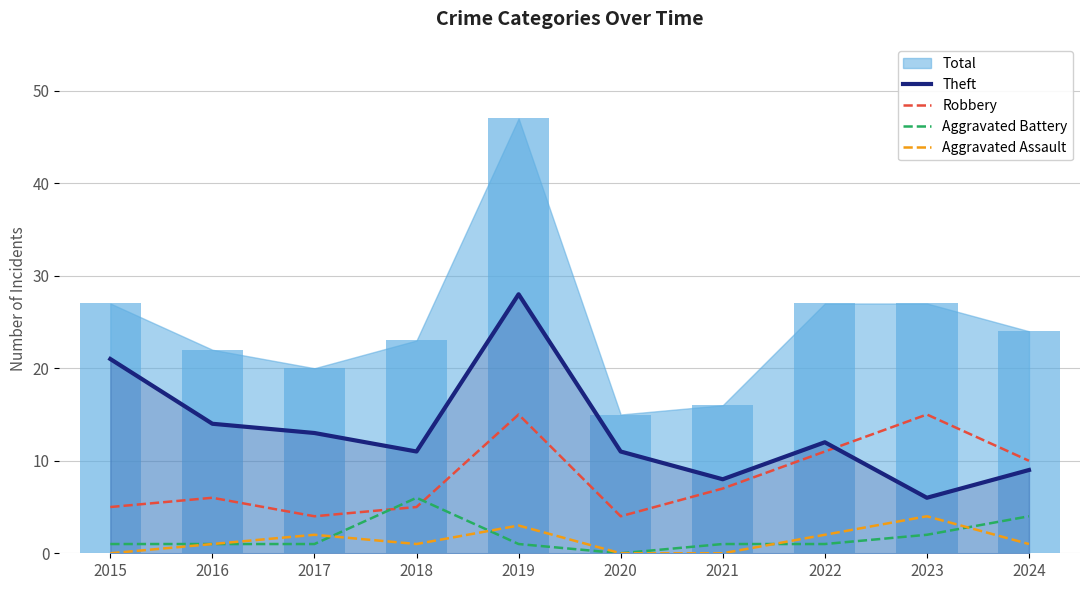

Is it true that Aggravated Battery equals 0 at 2016?

False